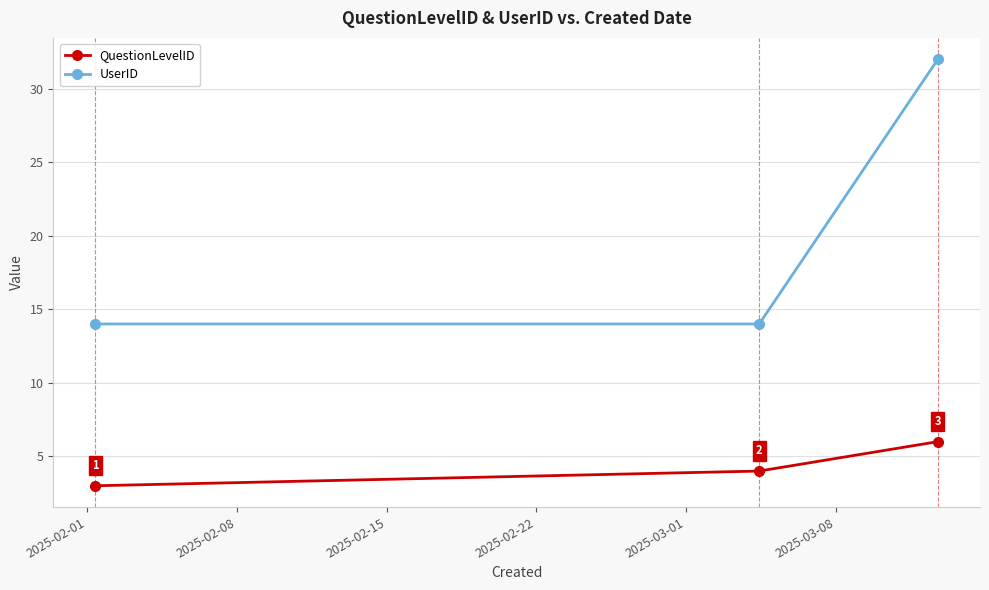

List the series in order of their peak value, lowest first.

QuestionLevelID, UserID